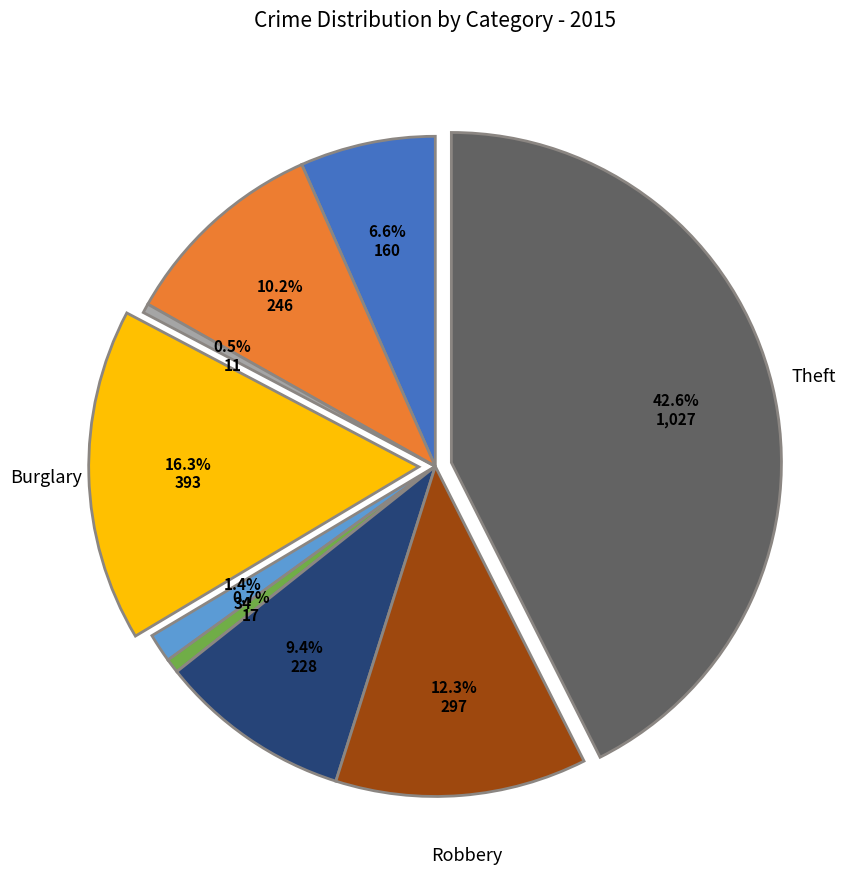

How many slices are in this pie chart?

9